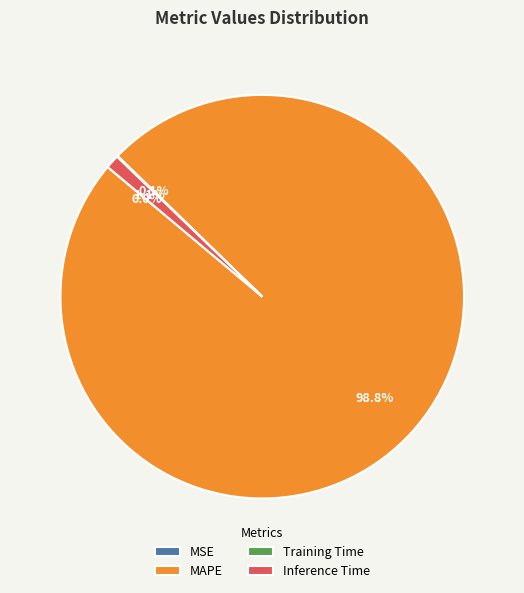

Which slice represents more than half of the pie?

MAPE